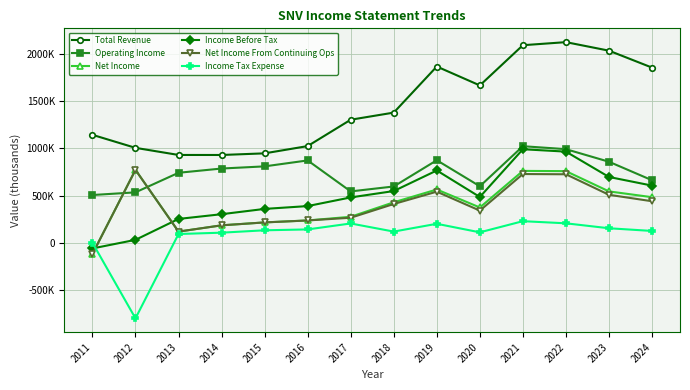

What is the sum of all Operating Income values?

10386000